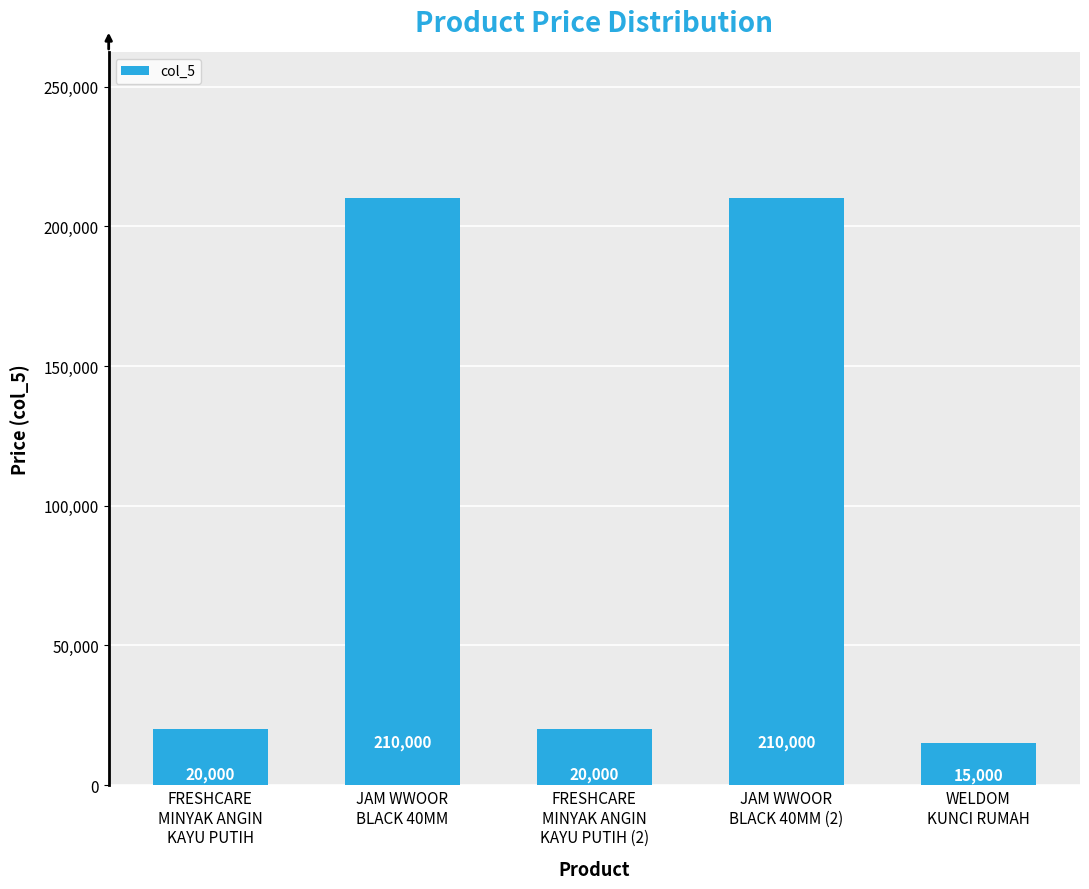

What is the difference between the second highest and minimum values?

195000